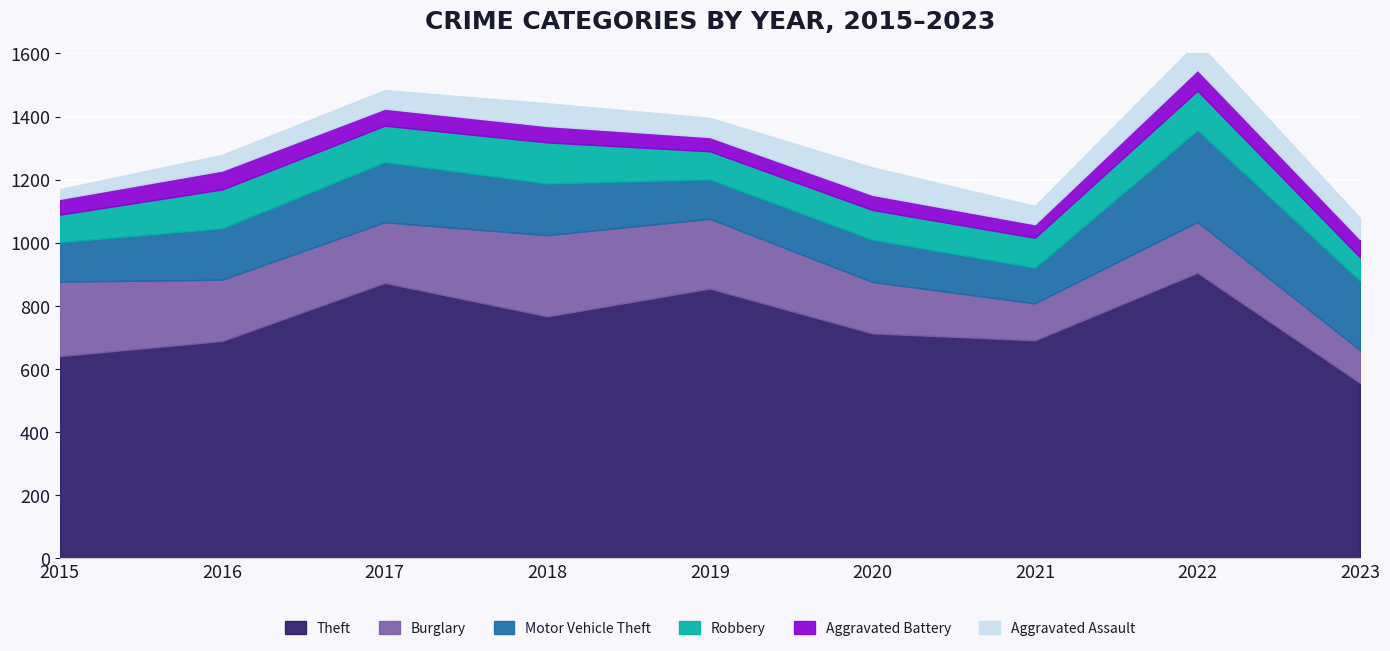

True or false: Burglary has more than 1 points higher than both neighbors.

True